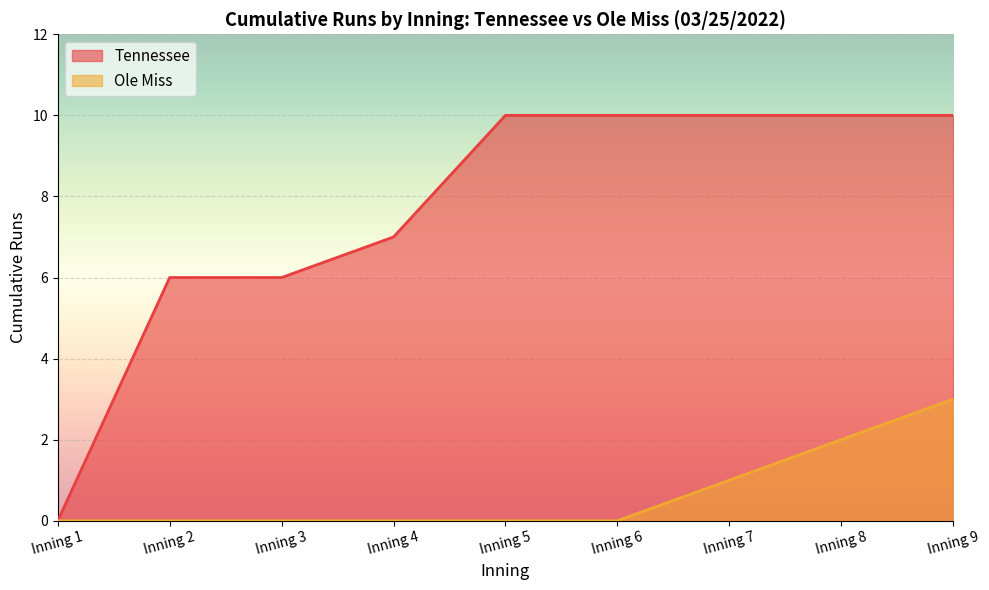

Rank the series by their average value, from lowest to highest.

Ole Miss, Tennessee